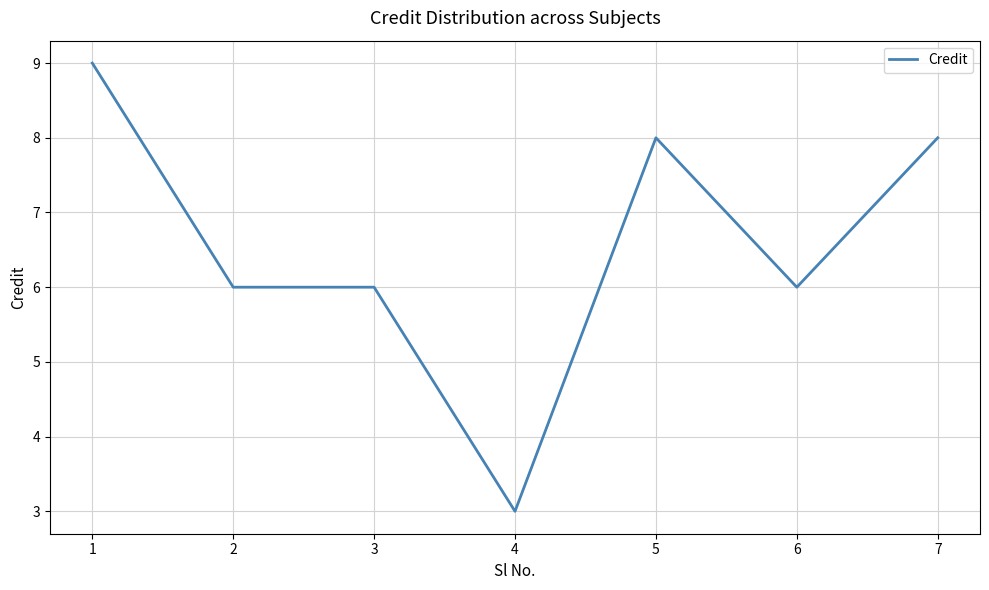

The chart shows a value of 9 at 3. True or false?

False